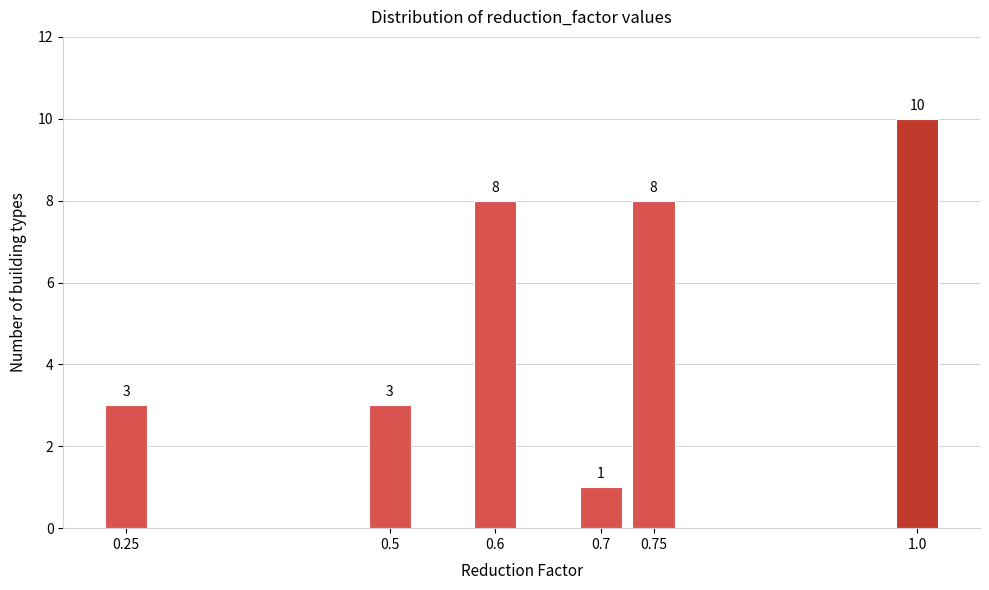

Reading left to right, what are all the values shown in this chart?

3	3	8	1	8	10